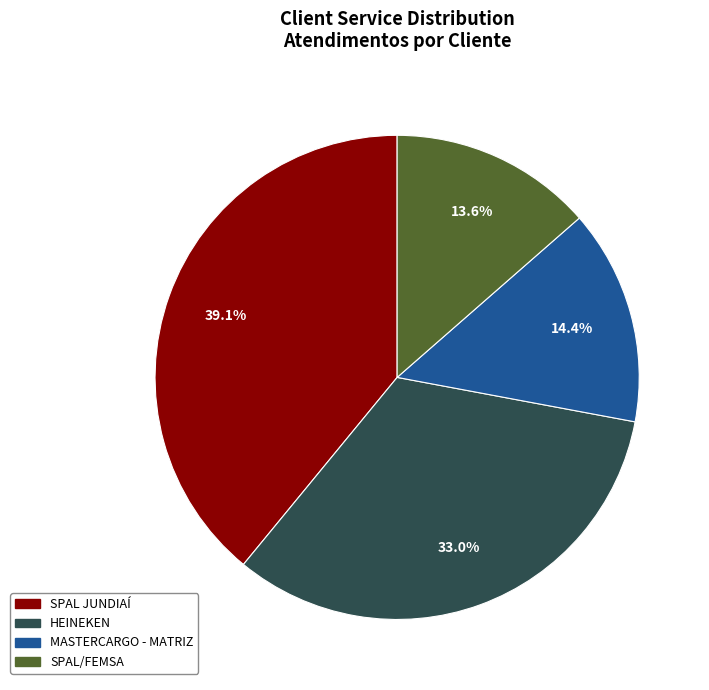

What is the total percentage of SPAL JUNDIAÍ and SPAL/FEMSA?

52.6%